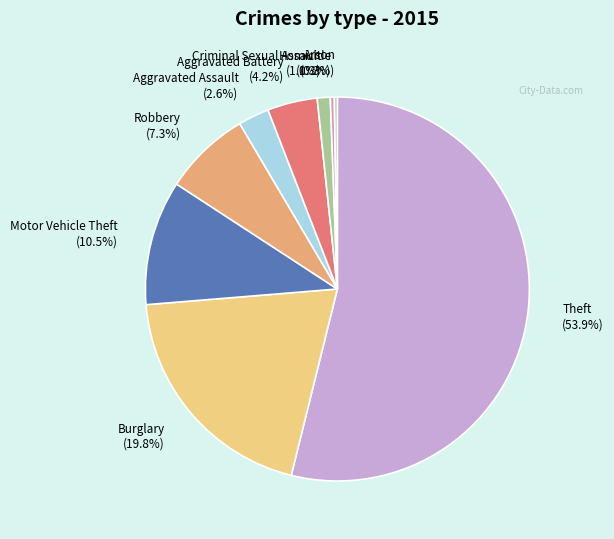

To the nearest percent, what is the difference between the largest and smallest slice percentages?

54%